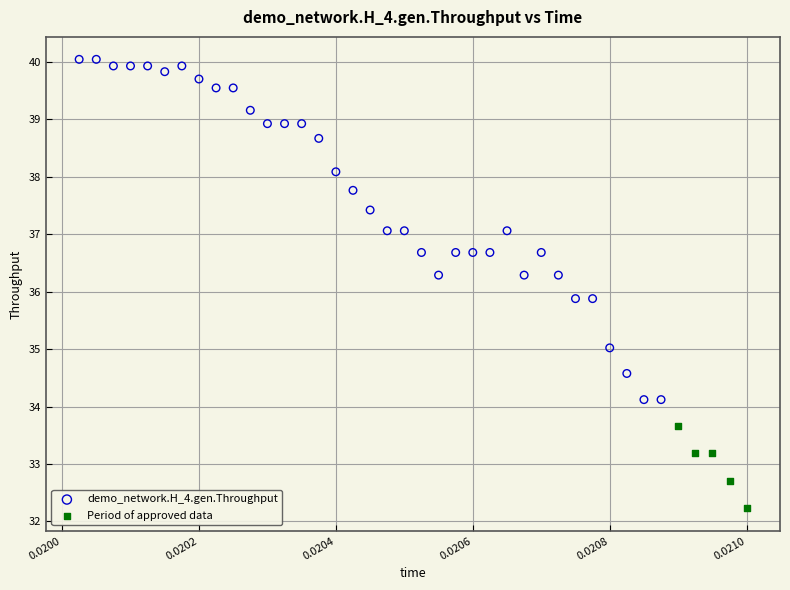

Which series has the largest Y range (max minus min)?

demo_network.H_4.gen.Throughput